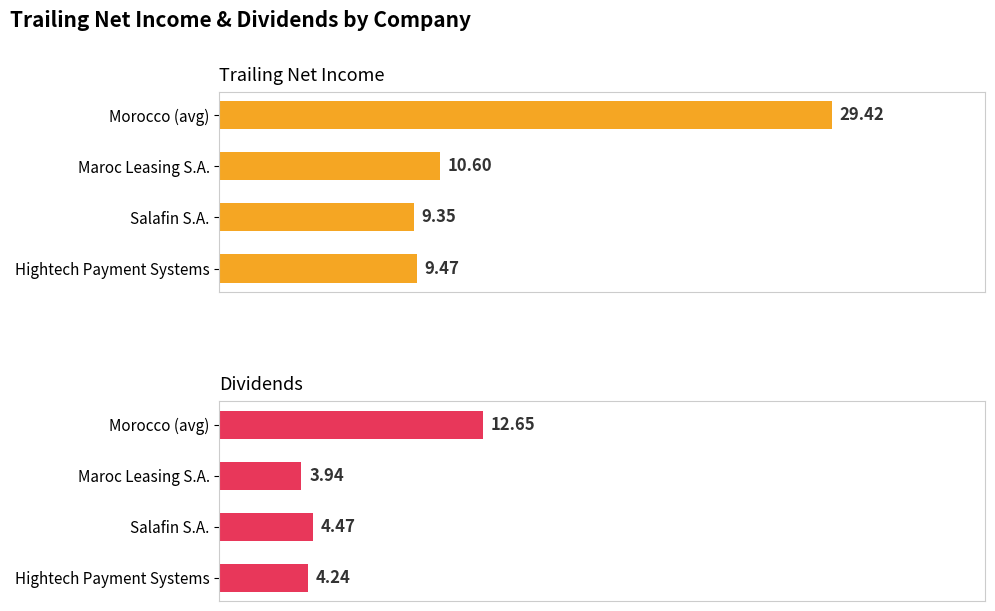

Rank the series at Salafin S.A. from lowest to highest value.

dividends, trailing_net_income